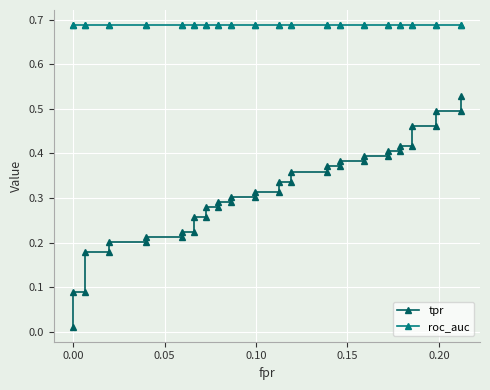

What are all the series names shown in the legend?

tpr, roc_auc